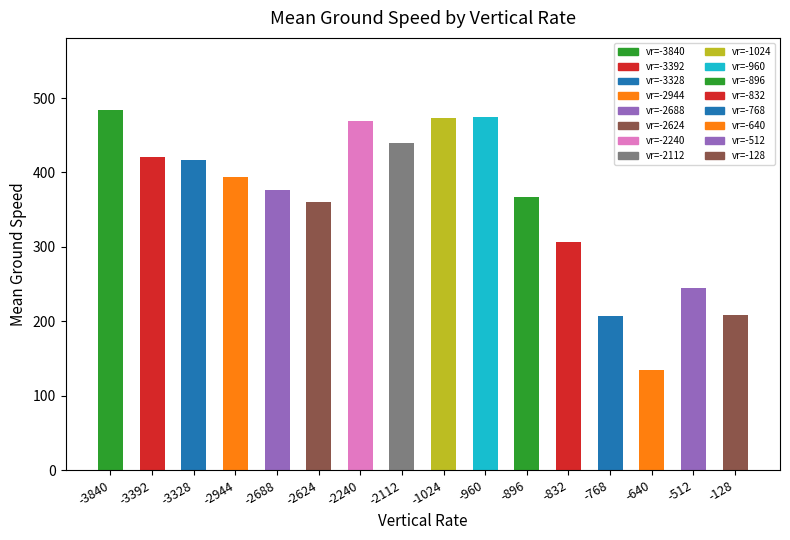

What is the maximum value shown in the chart?

484.0